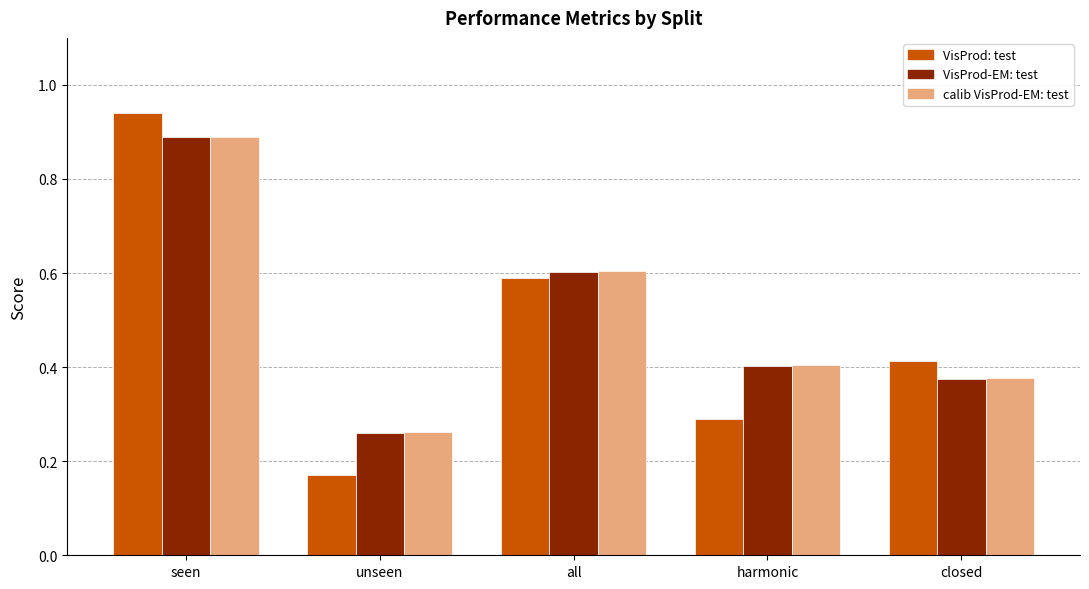

What is the total value across all series at closed?

1.2